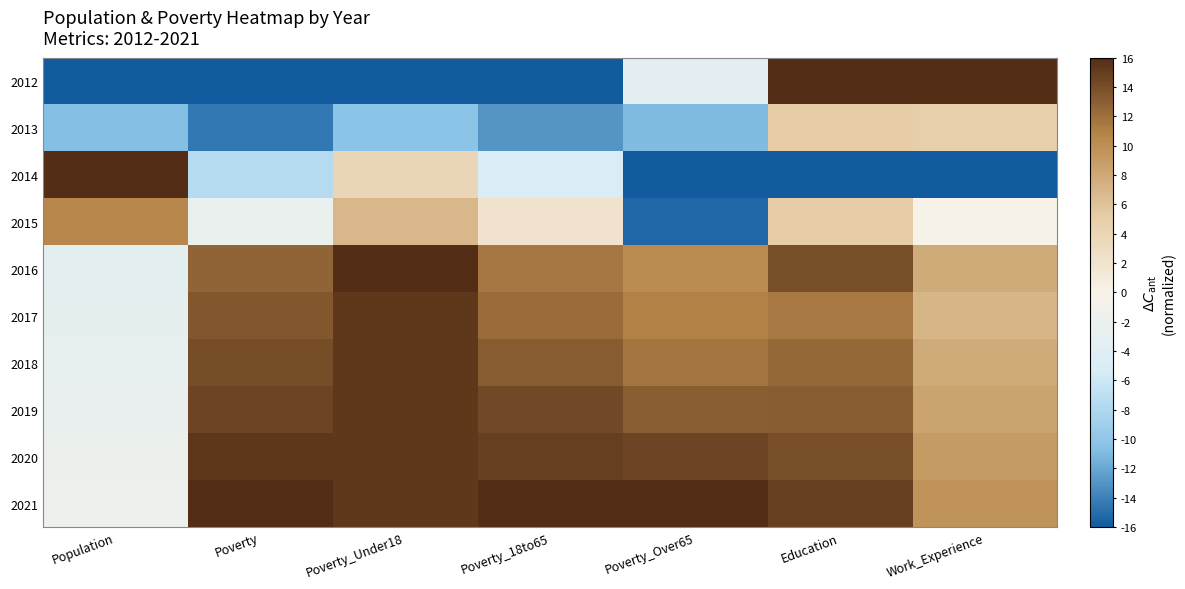

What is the greatest value displayed?

16.0